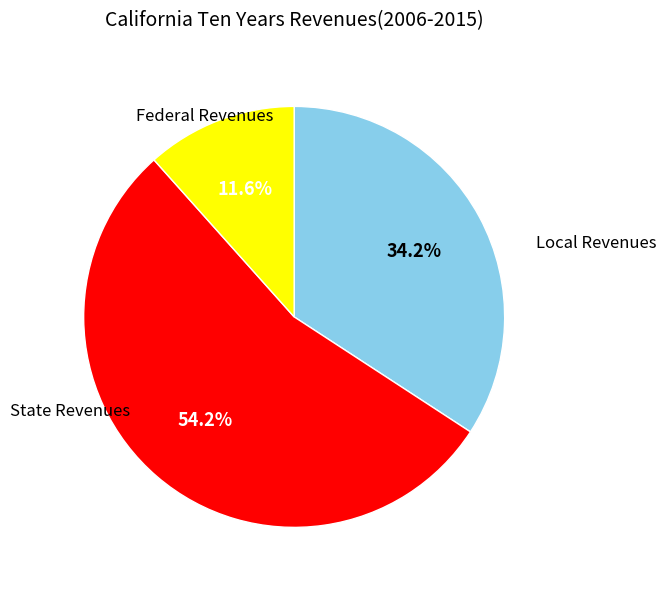

Does any single category account for the majority?

Yes